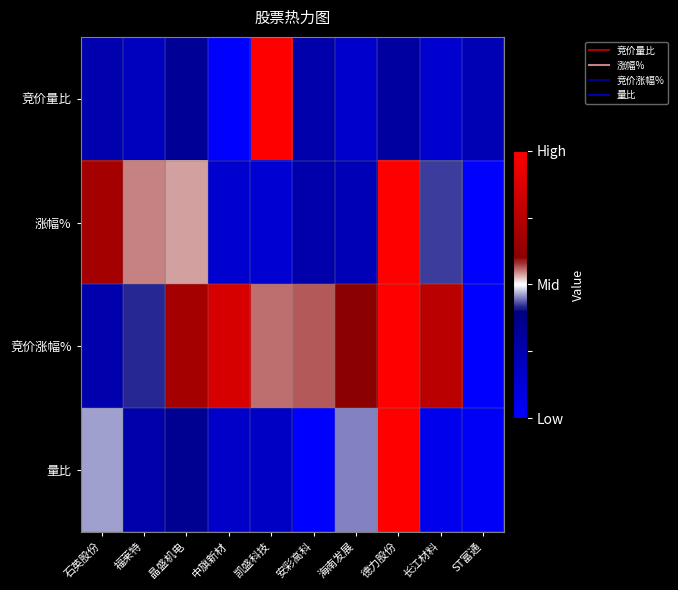

At which category does the chart reach its peak across all series?

凯盛科技